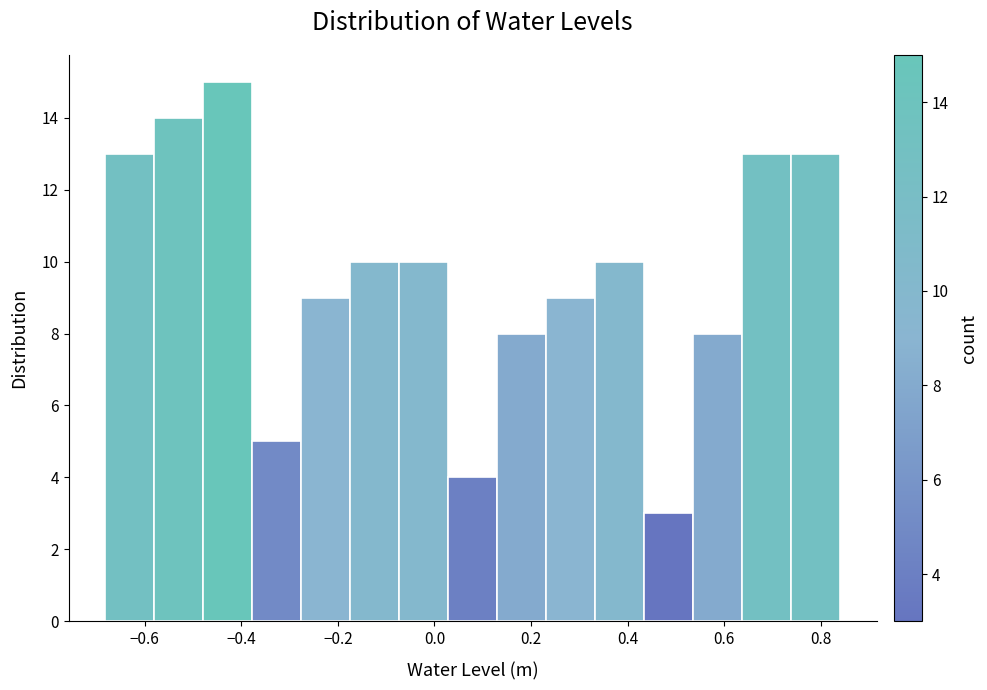

Reading left to right, transcribe this chart: for each bar, give the range it covers on the x-axis and its height. Neither the bar edges nor the heights are printed on the chart, so give them approximately, as read against the axes.

-0.68 to -0.58: 13
-0.58 to -0.48: 14
-0.48 to -0.38: 15
-0.38 to -0.28: 5
-0.28 to -0.18: 9
-0.18 to -0.08: 10
-0.08 to 0.02: 10
0.02 to 0.12: 4
0.12 to 0.24: 8
0.24 to 0.34: 9
0.34 to 0.44: 10
0.44 to 0.54: 3
0.54 to 0.64: 8
0.64 to 0.74: 13
0.74 to 0.84: 13